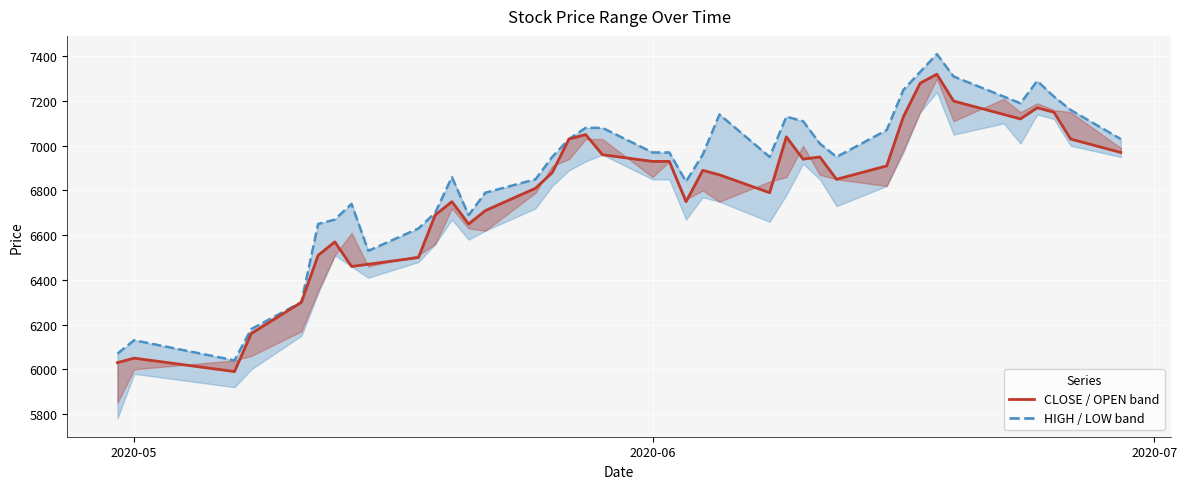

In CLOSE, how many points are lower than both neighbors (excluding endpoints)?

8